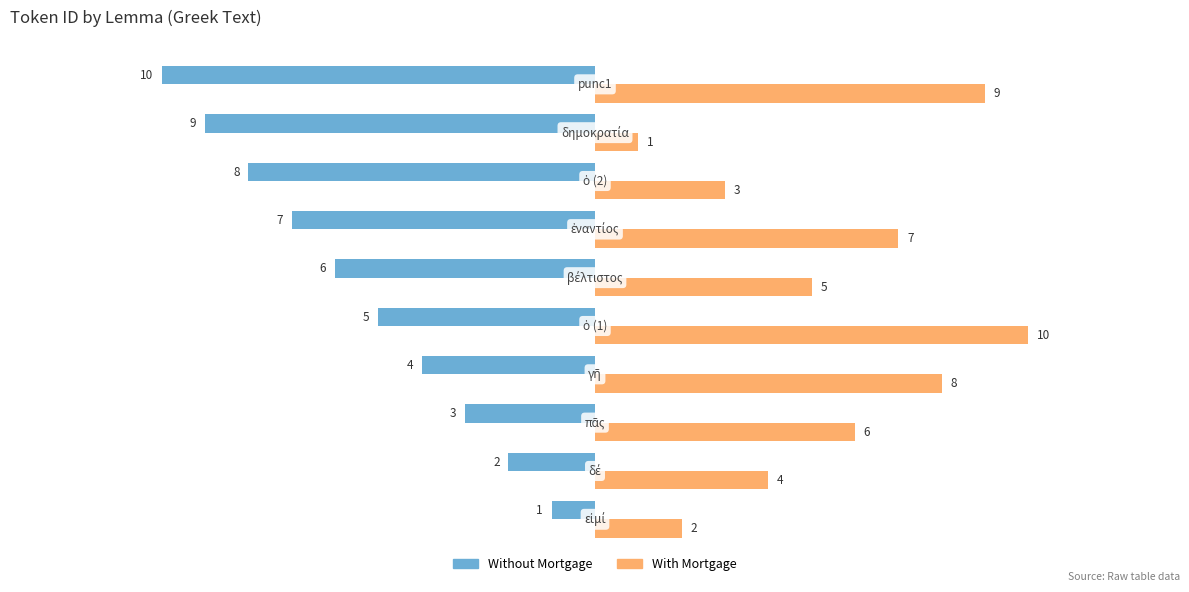

What is the lowest value of the Without Mortgage series?

-10